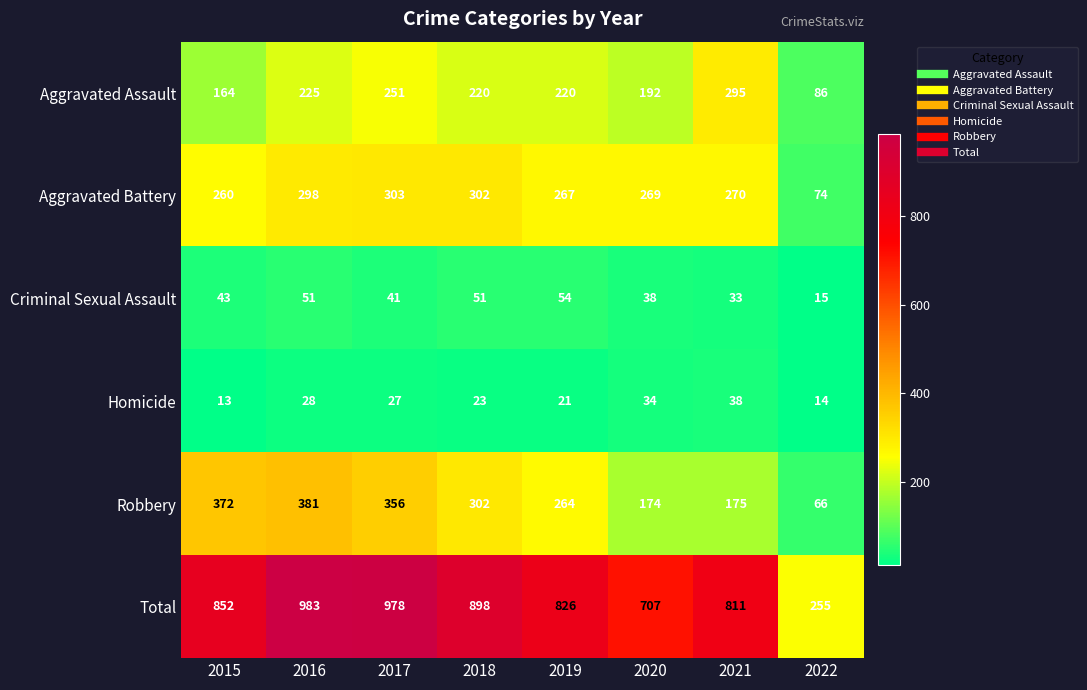

What is the sum of all Aggravated Assault values?

1653